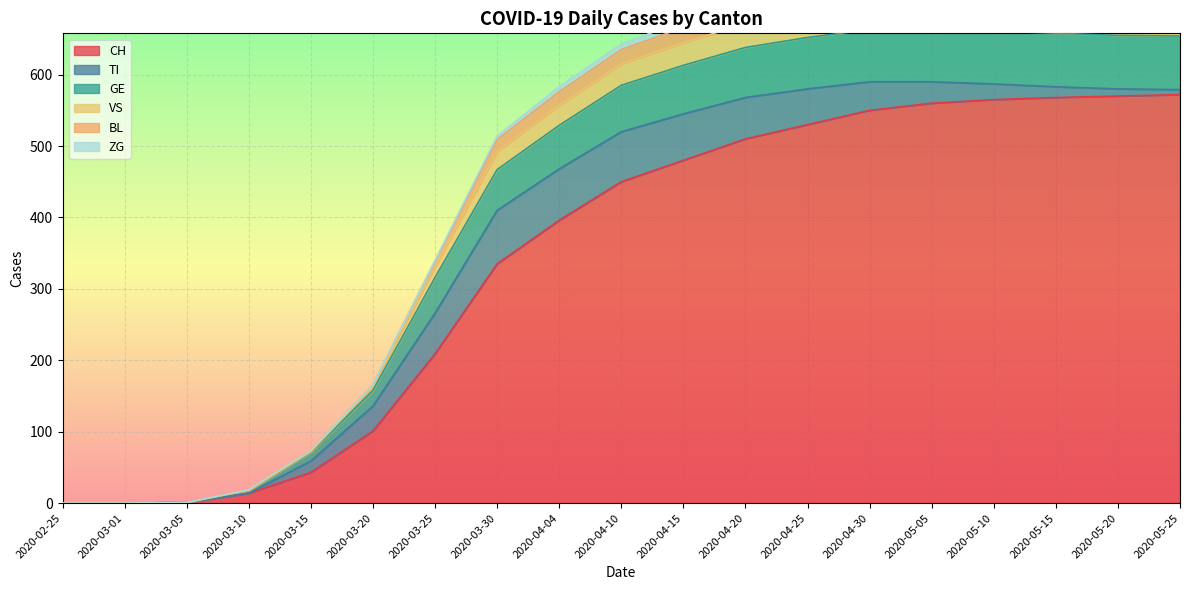

At which label is CH closest to 286?

2020-03-30